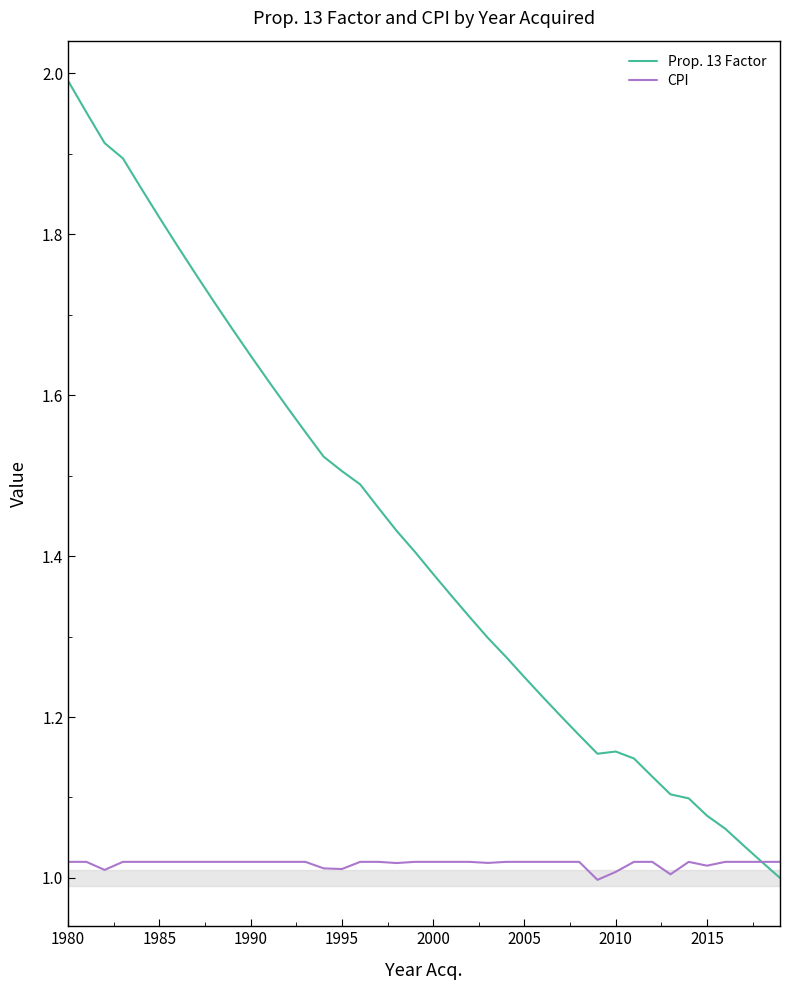

Which series has the largest range (max minus min)?

Prop. 13 Factor